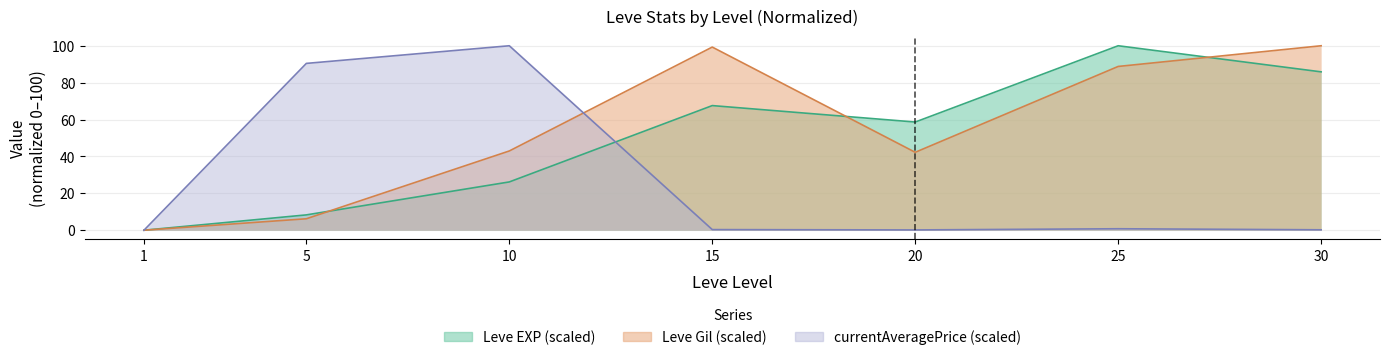

After their last crossing, which series has the higher values: currentAveragePrice or Leve Gil?

Leve Gil